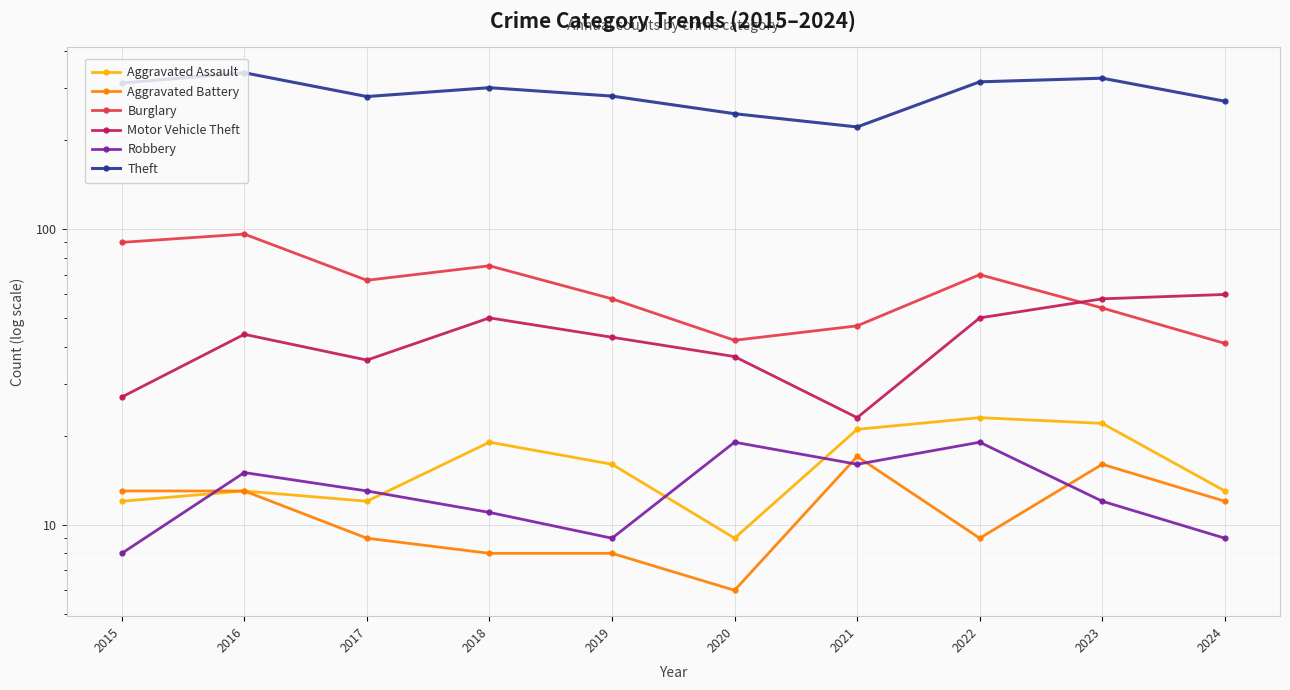

Reading right to left, what are all the values shown in this chart?

Aggravated Assault: 13	22	23	21	9	16	19	12	13	12
Aggravated Battery: 12	16	9	17	6	8	8	9	13	13
Burglary: 41	54	70	47	42	58	75	67	96	90
Motor Vehicle Theft: 60	58	50	23	37	43	50	36	44	27
Robbery: 9	12	19	16	19	9	11	13	15	8
Theft: 270	323	314	221	245	281	300	280	337	311